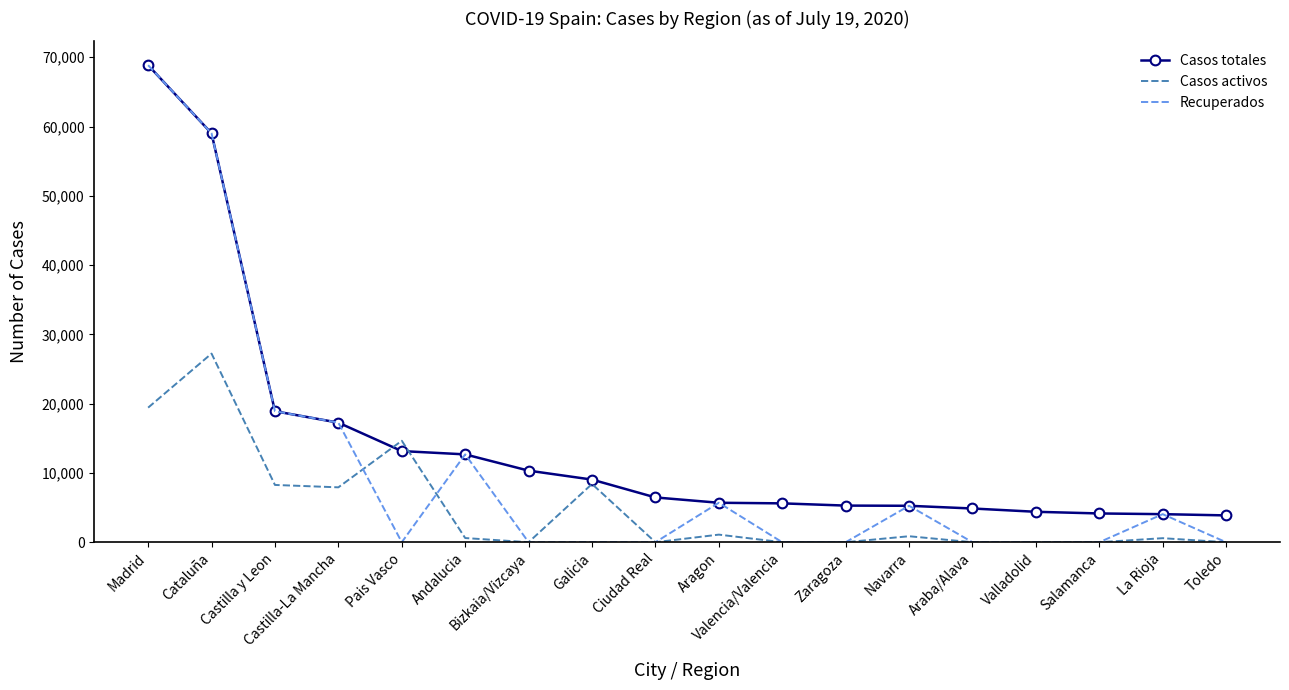

What are all the series names shown in the legend?

Casos totales, Casos activos, Recuperados